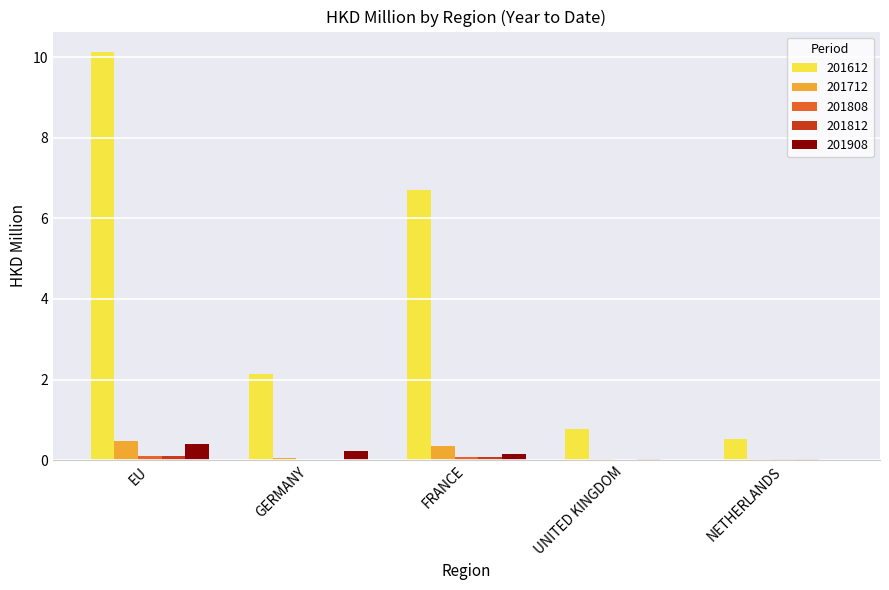

True or false: 201812 has a value of 0.0 at NETHERLANDS.

True